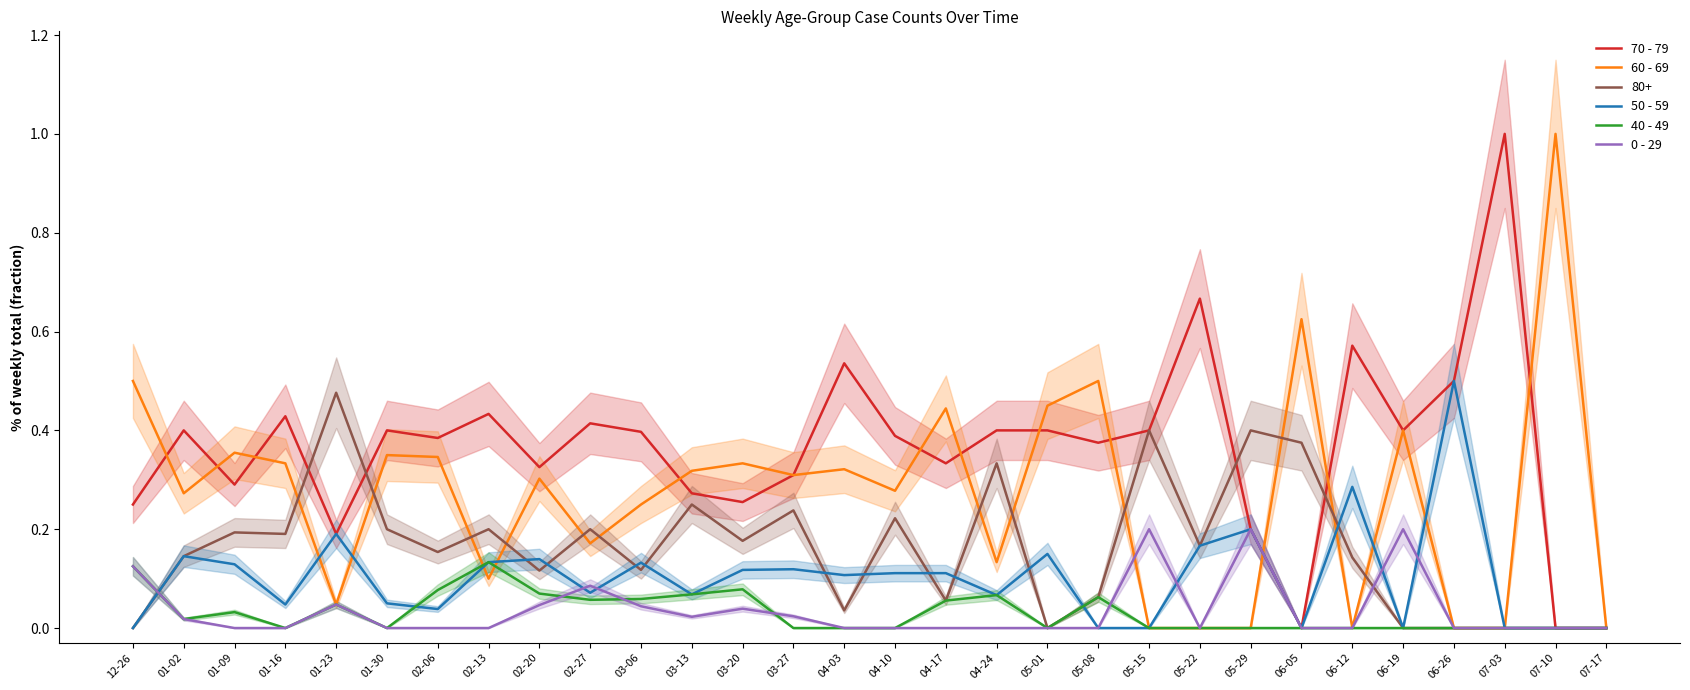

How many times do 50 - 59 and 60 - 69 cross each other?

8